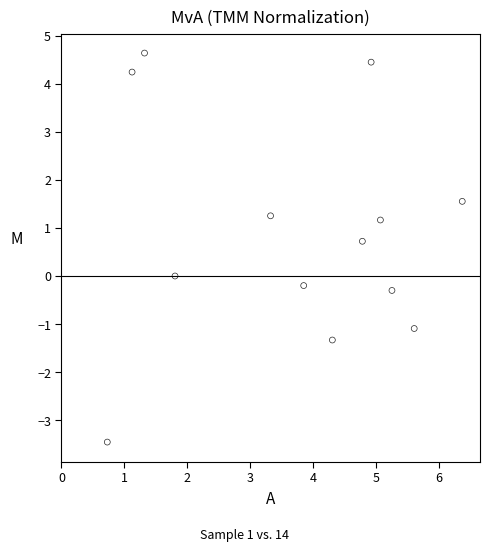

What is the range of Y values (max minus min)?

8.1